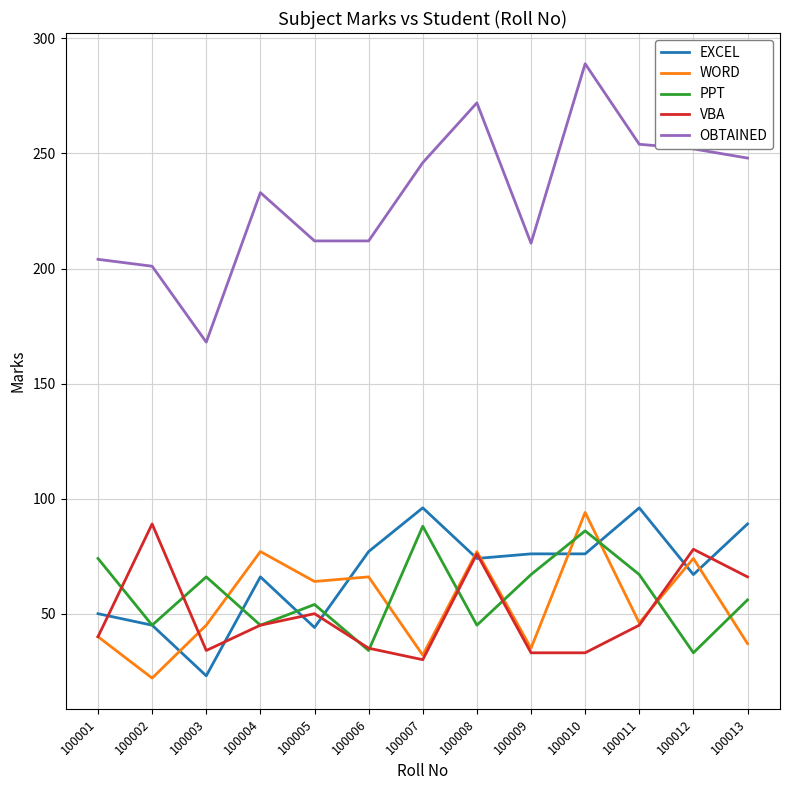

Is the value of WORD at 100011 greater than the value of OBTAINED at 100005?

No